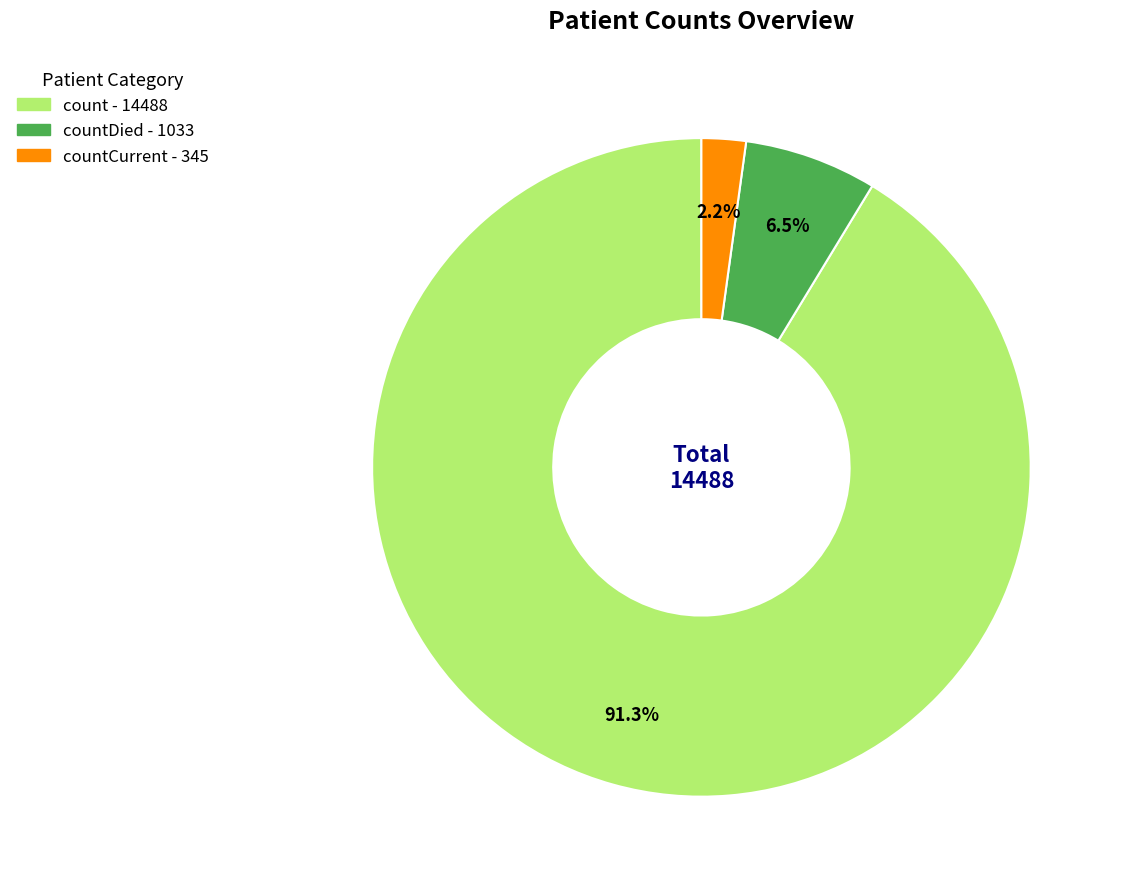

Is there a majority slice in this chart?

Yes